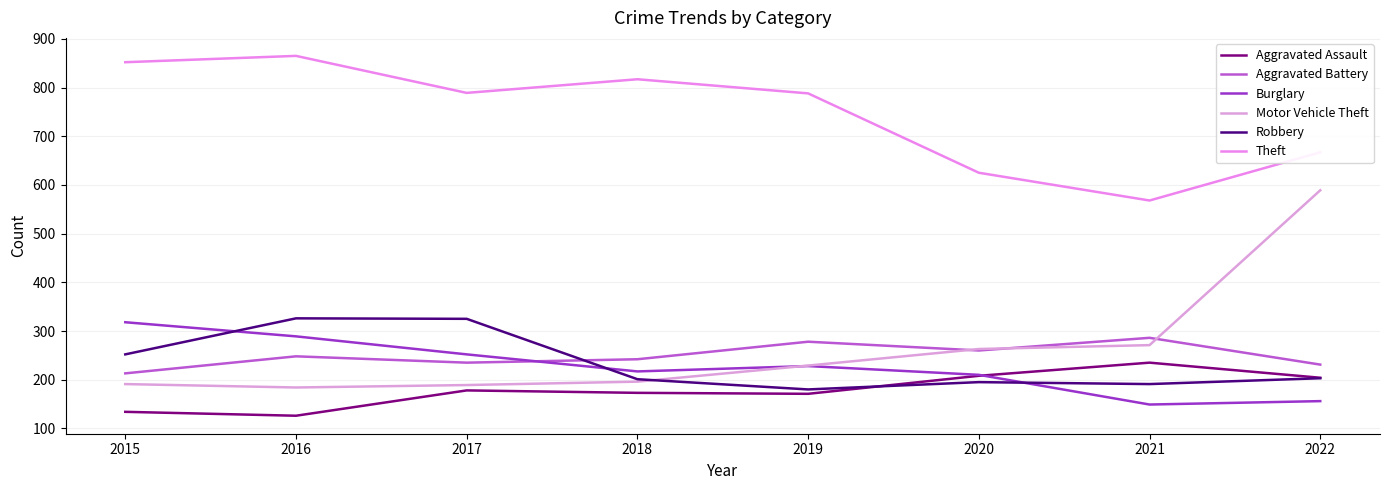

The value of Motor Vehicle Theft at 2022 is 589. True or false?

True